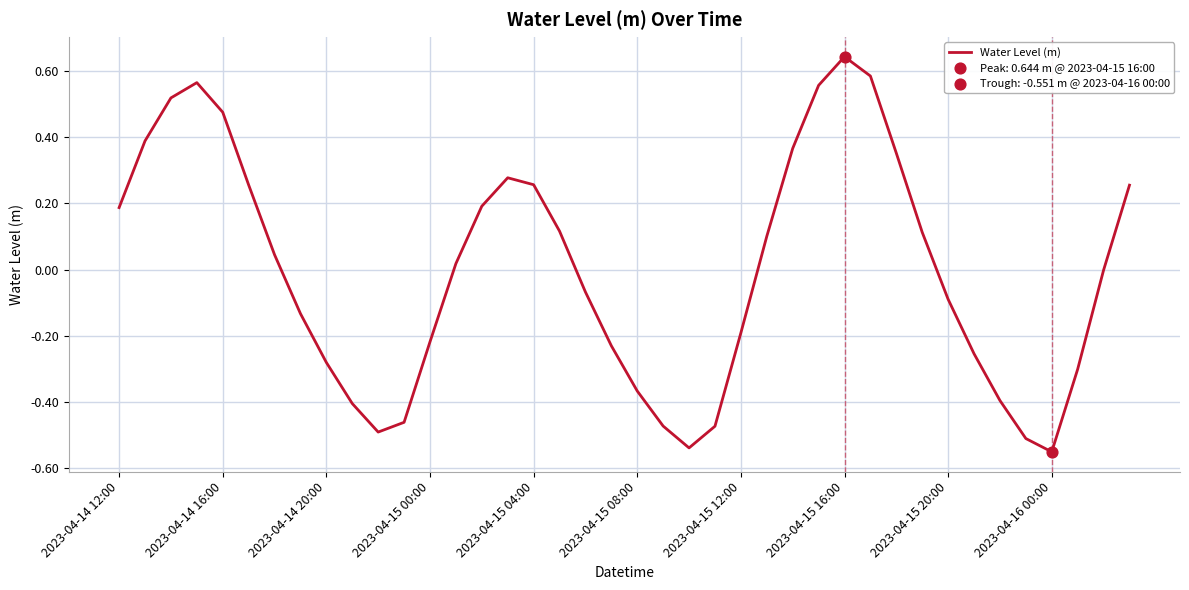

Is this an area chart (filled region under the line)?

No